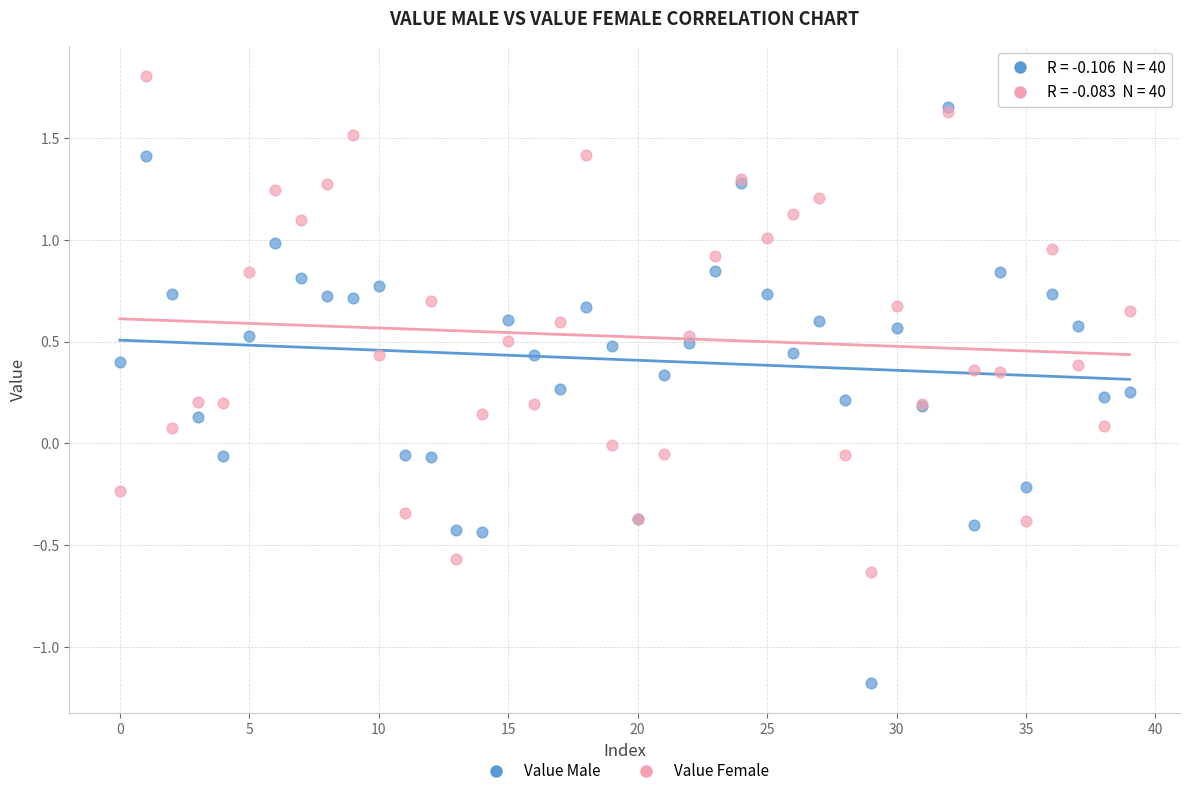

What are all the series names shown in the legend?

Value Male, Value Female